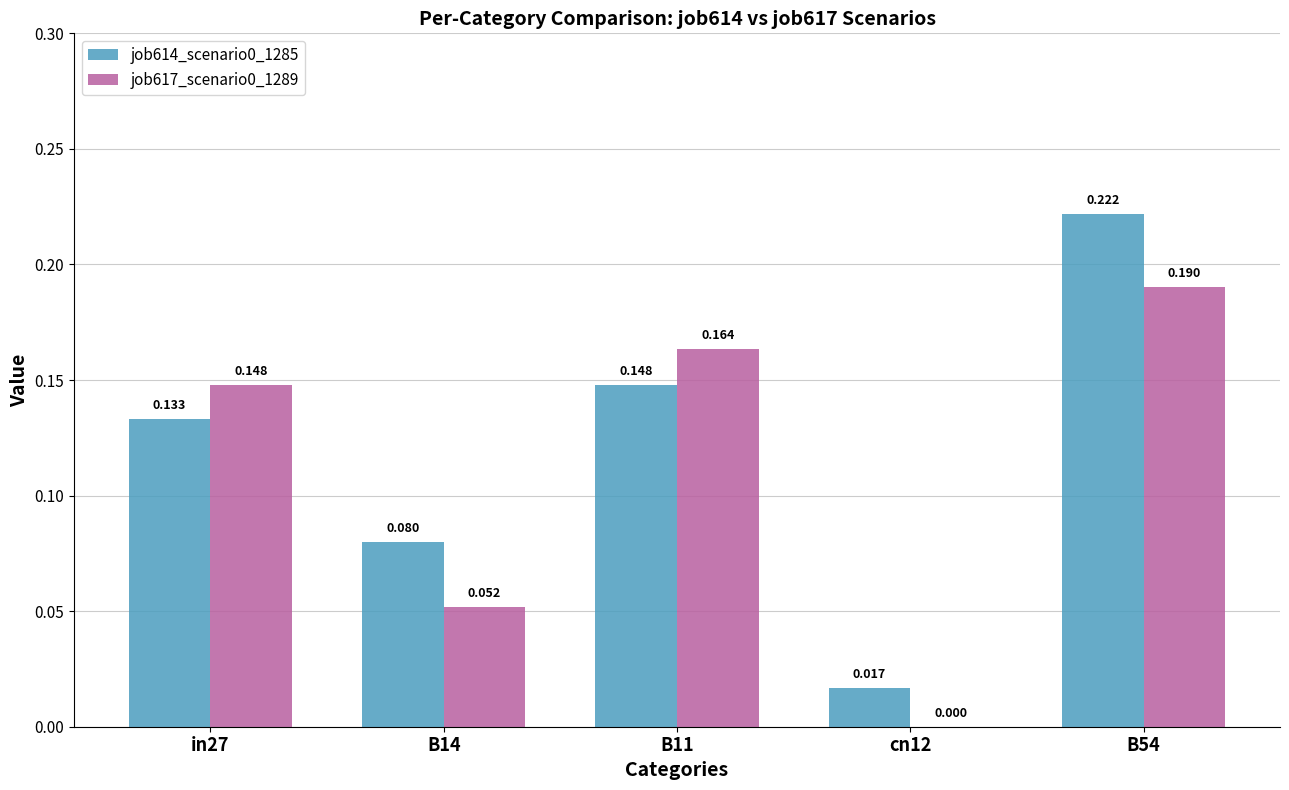

How many series are shown in this chart?

2